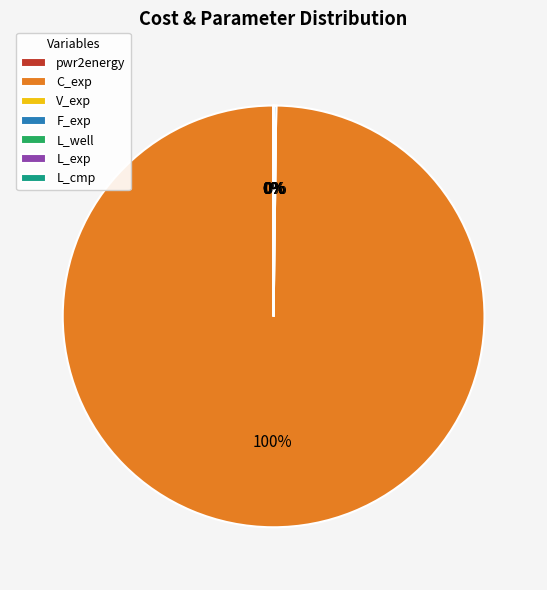

Is there a majority slice in this chart?

Yes